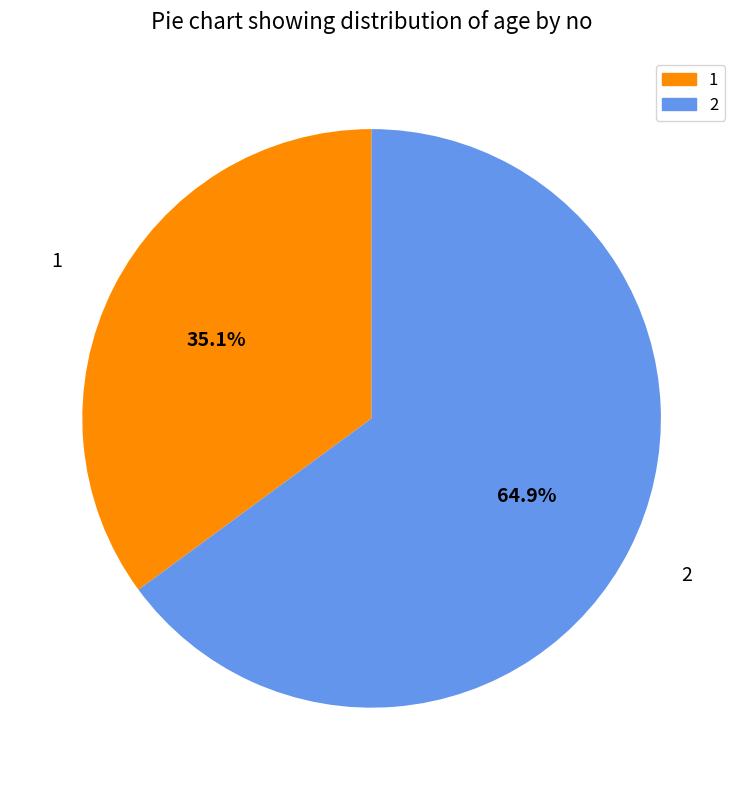

What is the ratio of the value at 1 to the value at 2?

0.5